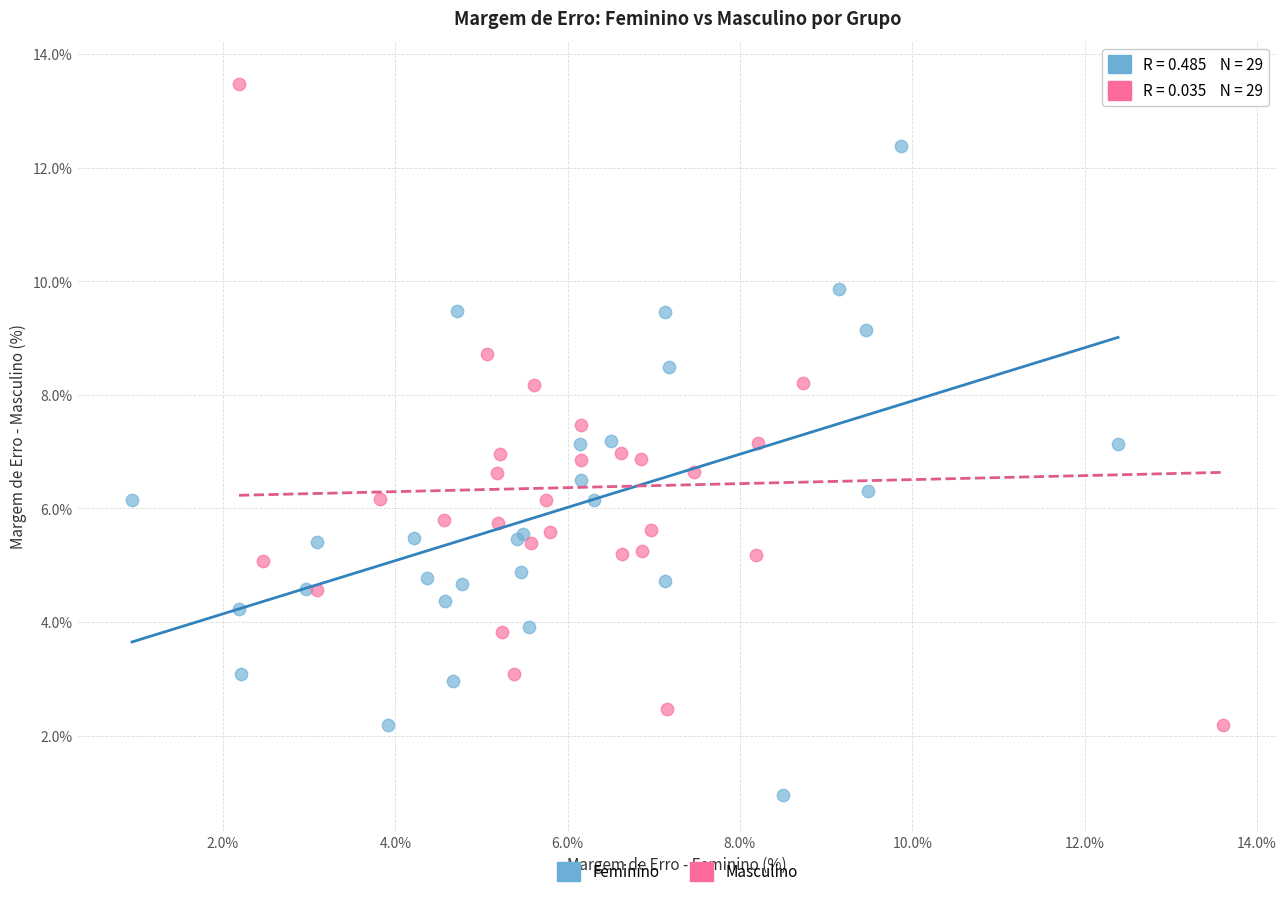

Which series reaches the maximum Y coordinate?

Masculino